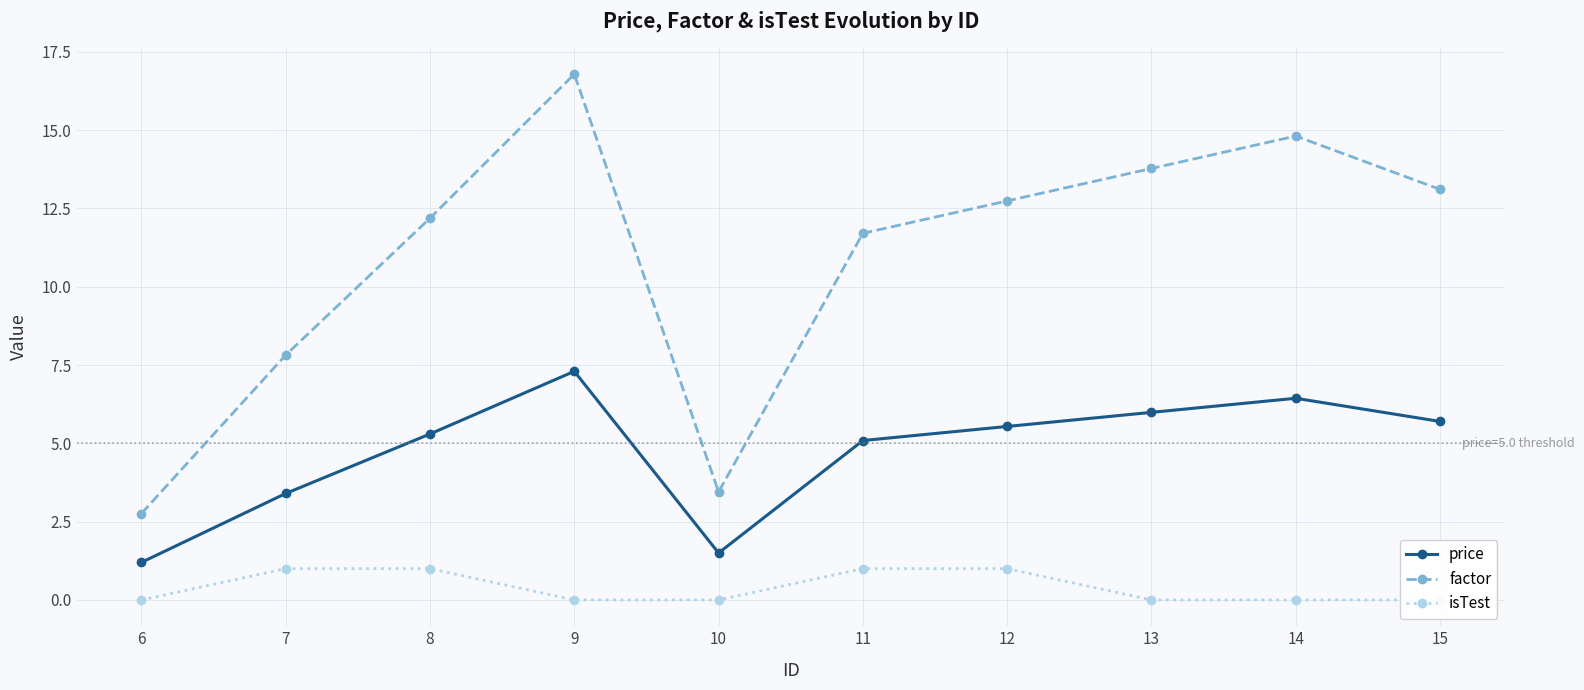

What are all the series names shown in the legend?

price, factor, isTest